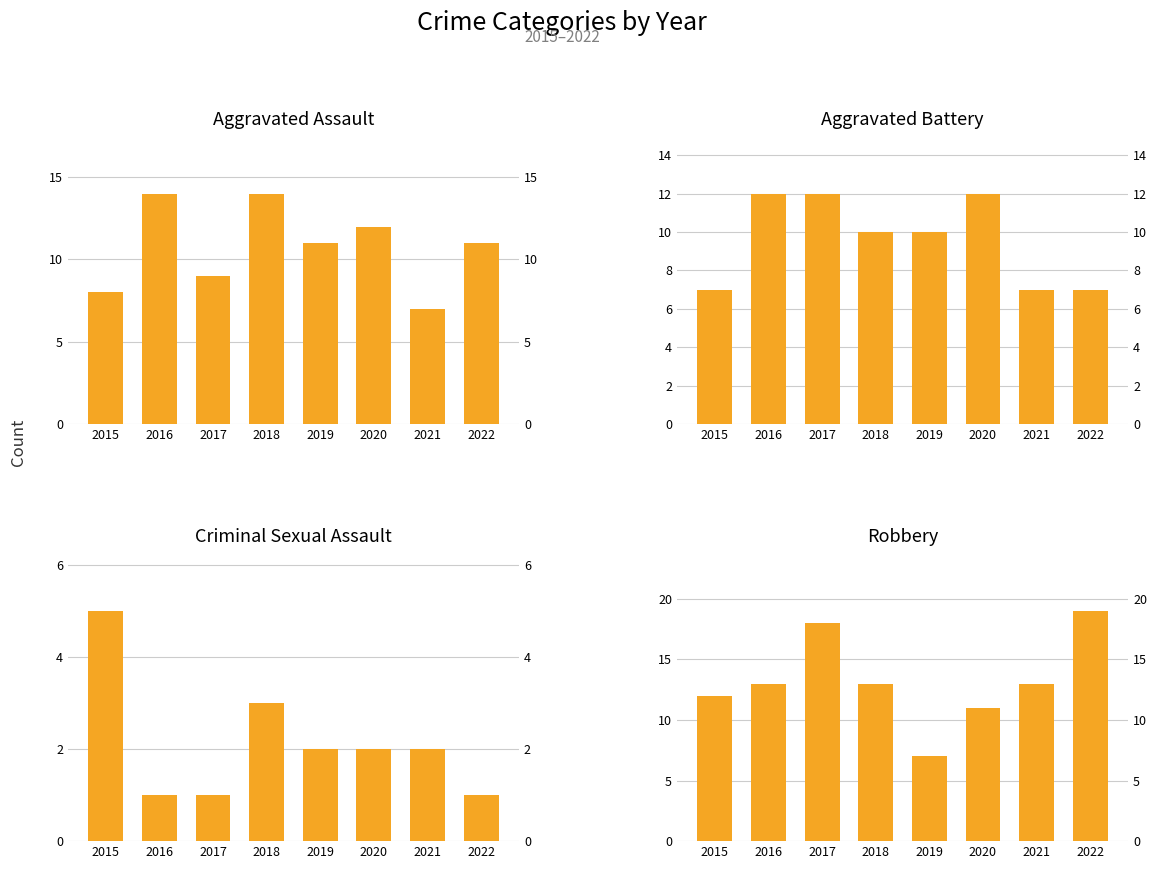

What is the difference between the maximum and minimum values in the Aggravated Battery series?

5